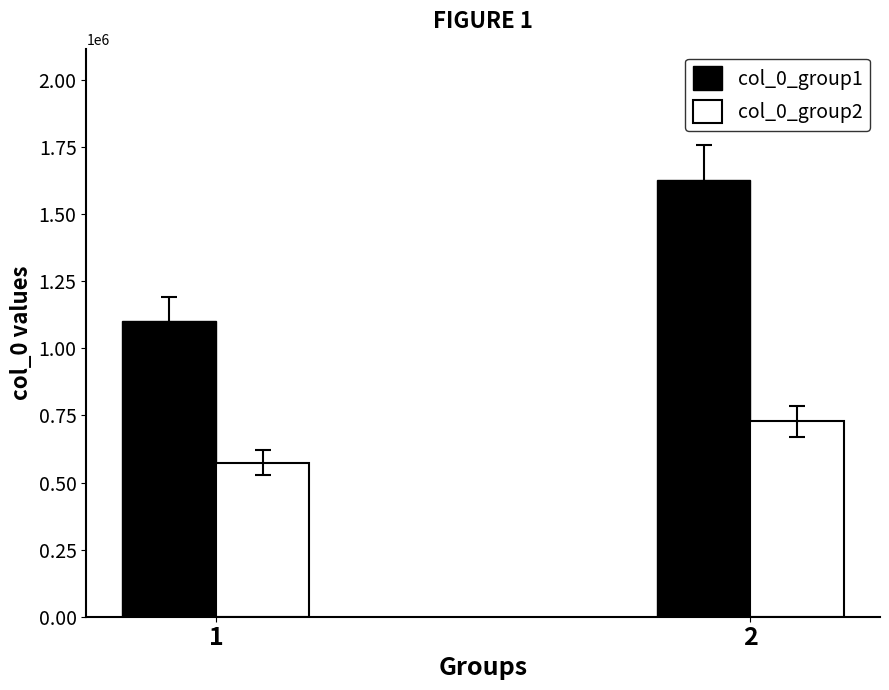

Reading left to right, list all the values displayed in this chart.

col_0_group1: 1103353	1627860
col_0_group2: 573936	728365